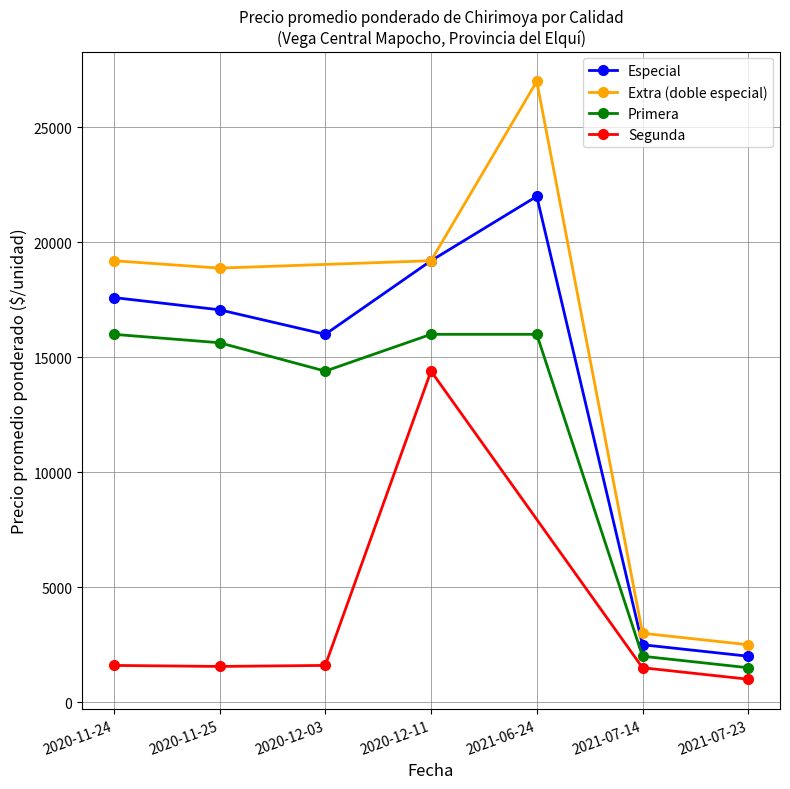

True or false: Extra (doble especial) has more than 1 interior local peaks.

False